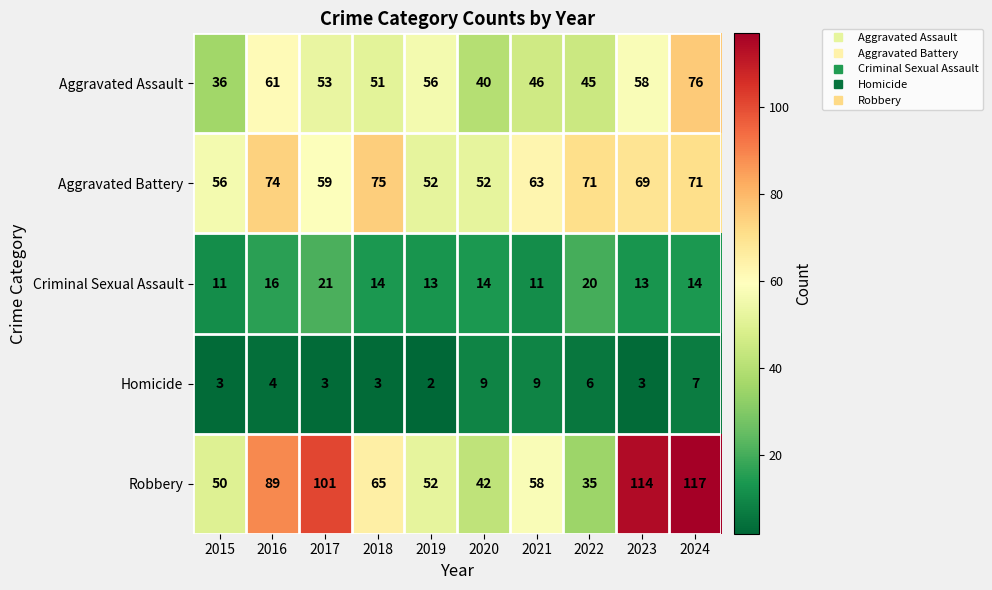

List the labels in order of Aggravated Assault value, smallest first.

2015, 2020, 2022, 2021, 2018, 2017, 2019, 2023, 2016, 2024